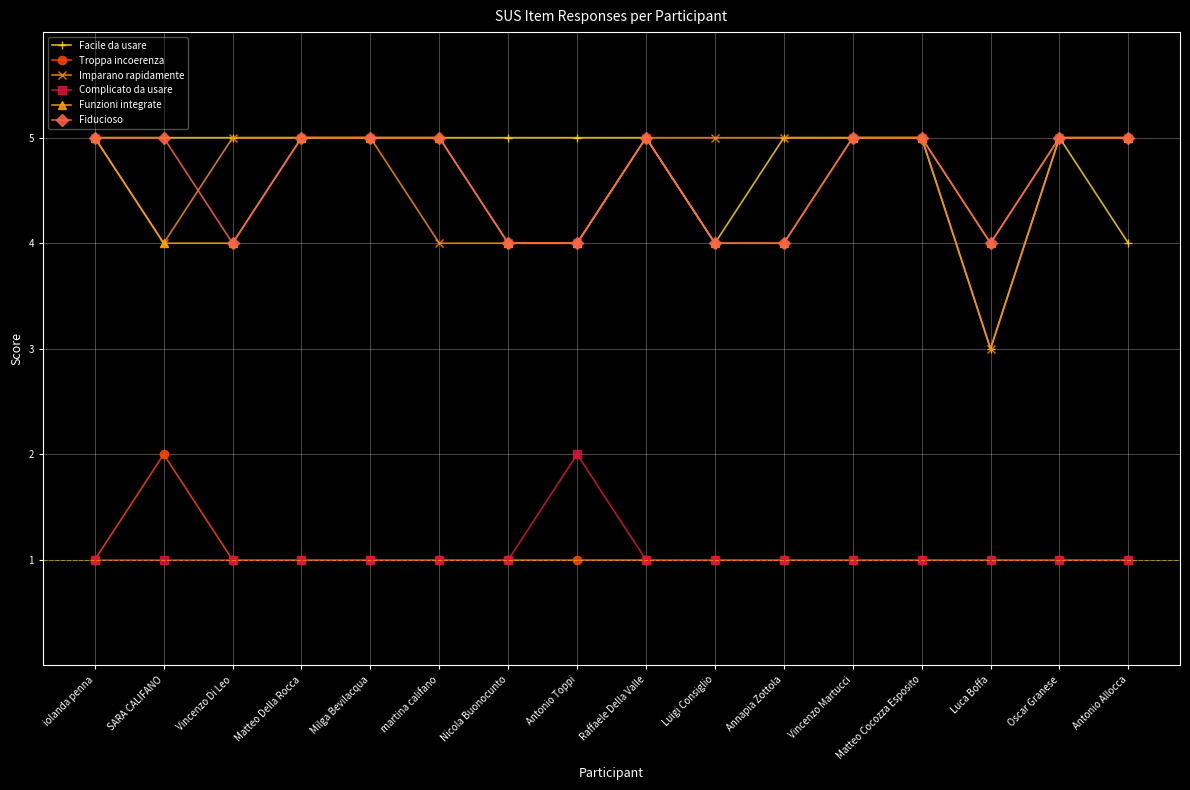

Read the Imparano rapidamente value at SARA CALIFANO.

4